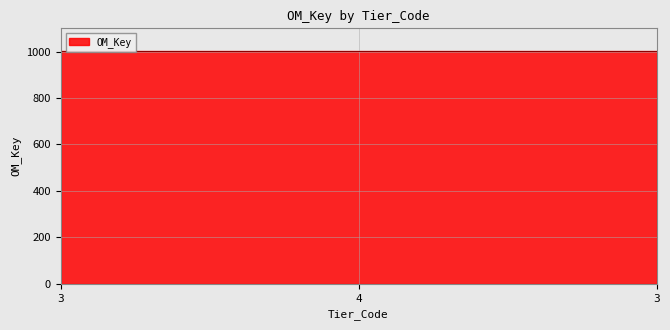

What is the smallest value displayed?

1001